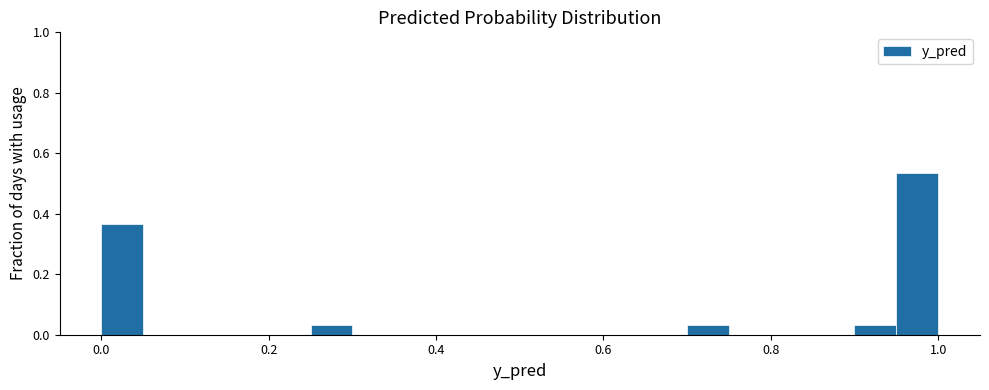

Read against the x-axis, roughly where is the centre of the tallest bar?

0.98